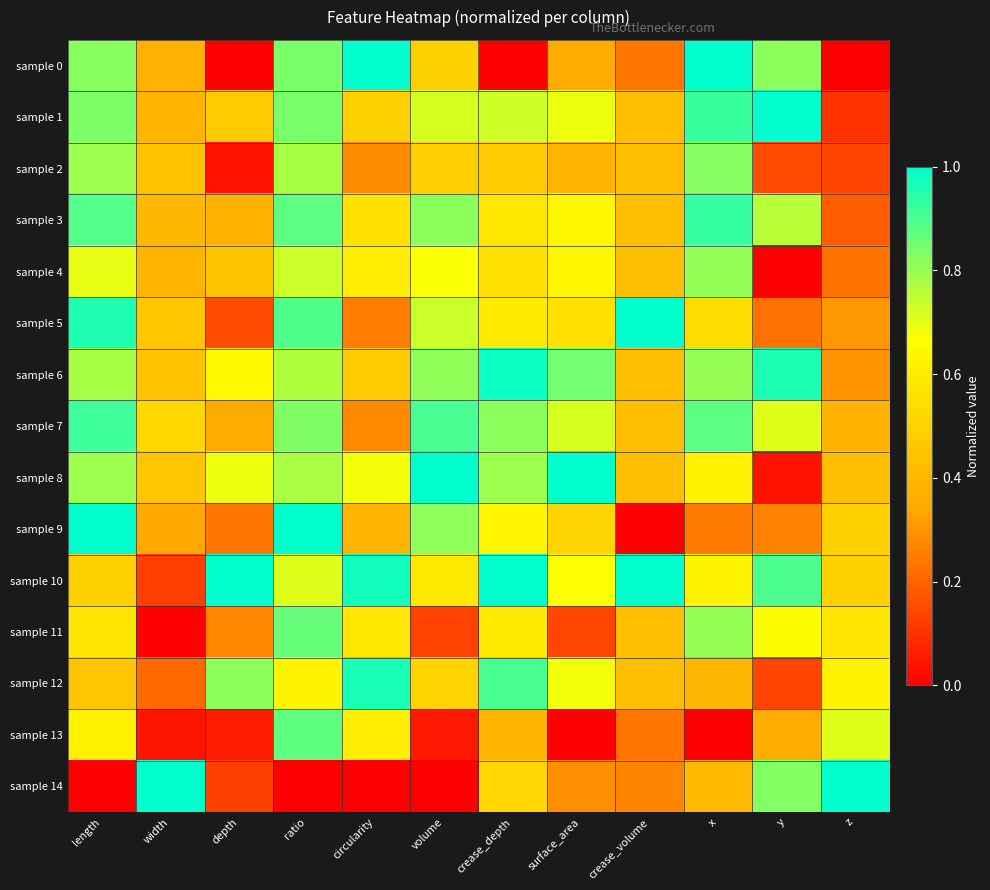

Which series has the widest spread of values?

sample 0